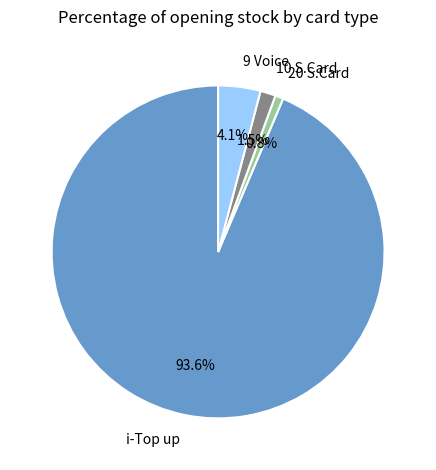

Rank the categories by value from lowest to highest.

20 S.Card, 10 S.Card, 9 Voice, i-Top up